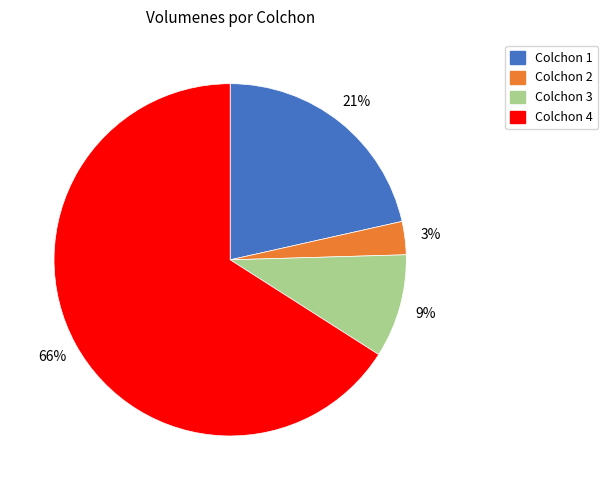

What is the majority slice?

Colchon 4